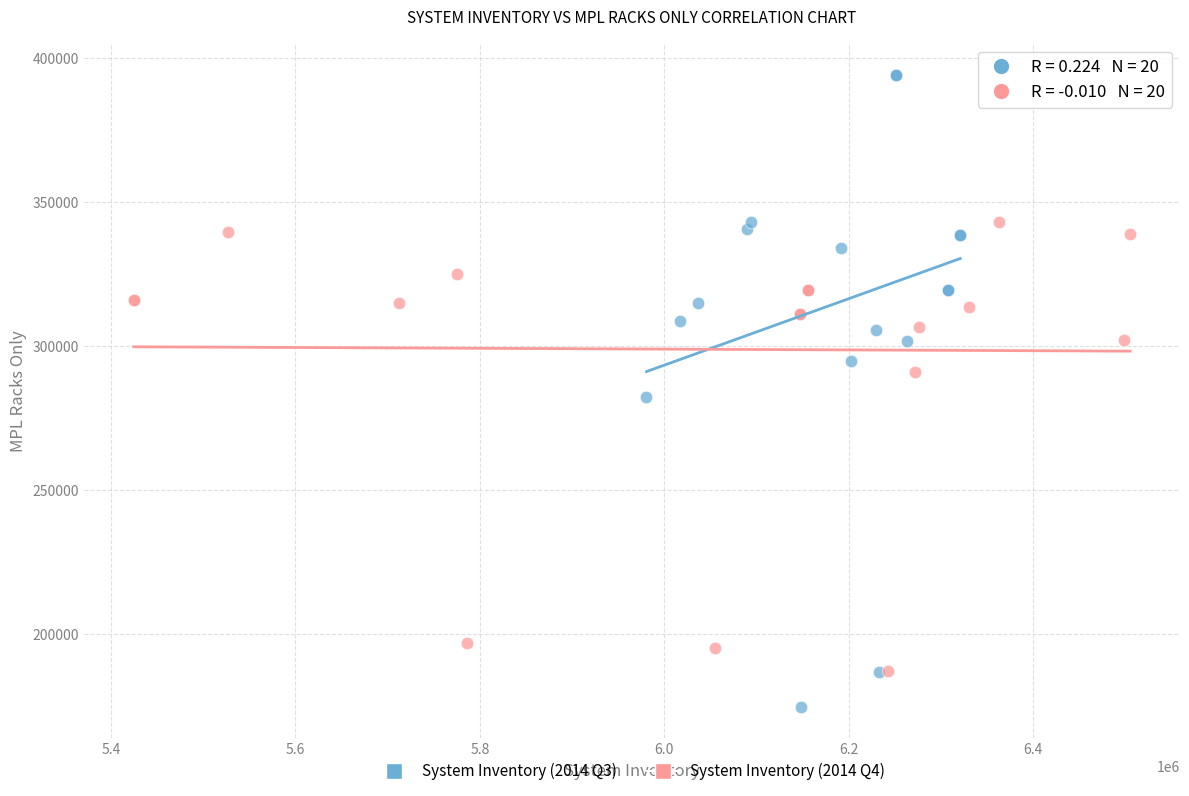

Which series contains the highest Y value?

System Inventory (2014 Q3)